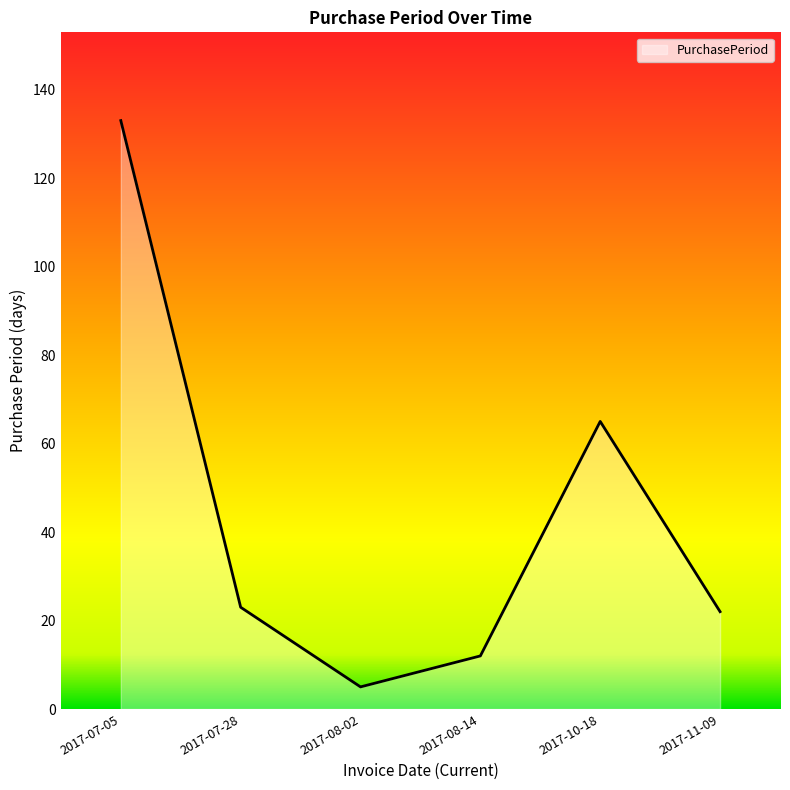

What is the average value?

43